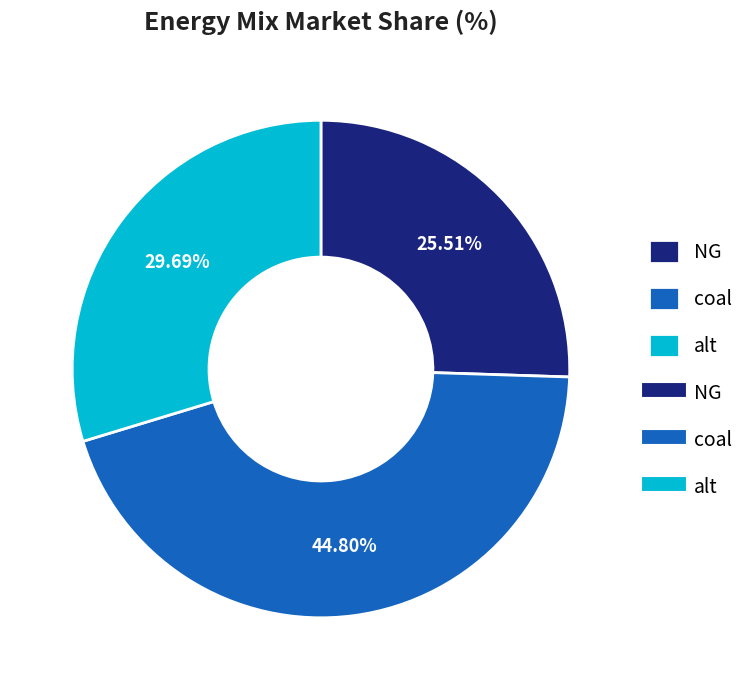

Does any single category account for the majority?

No